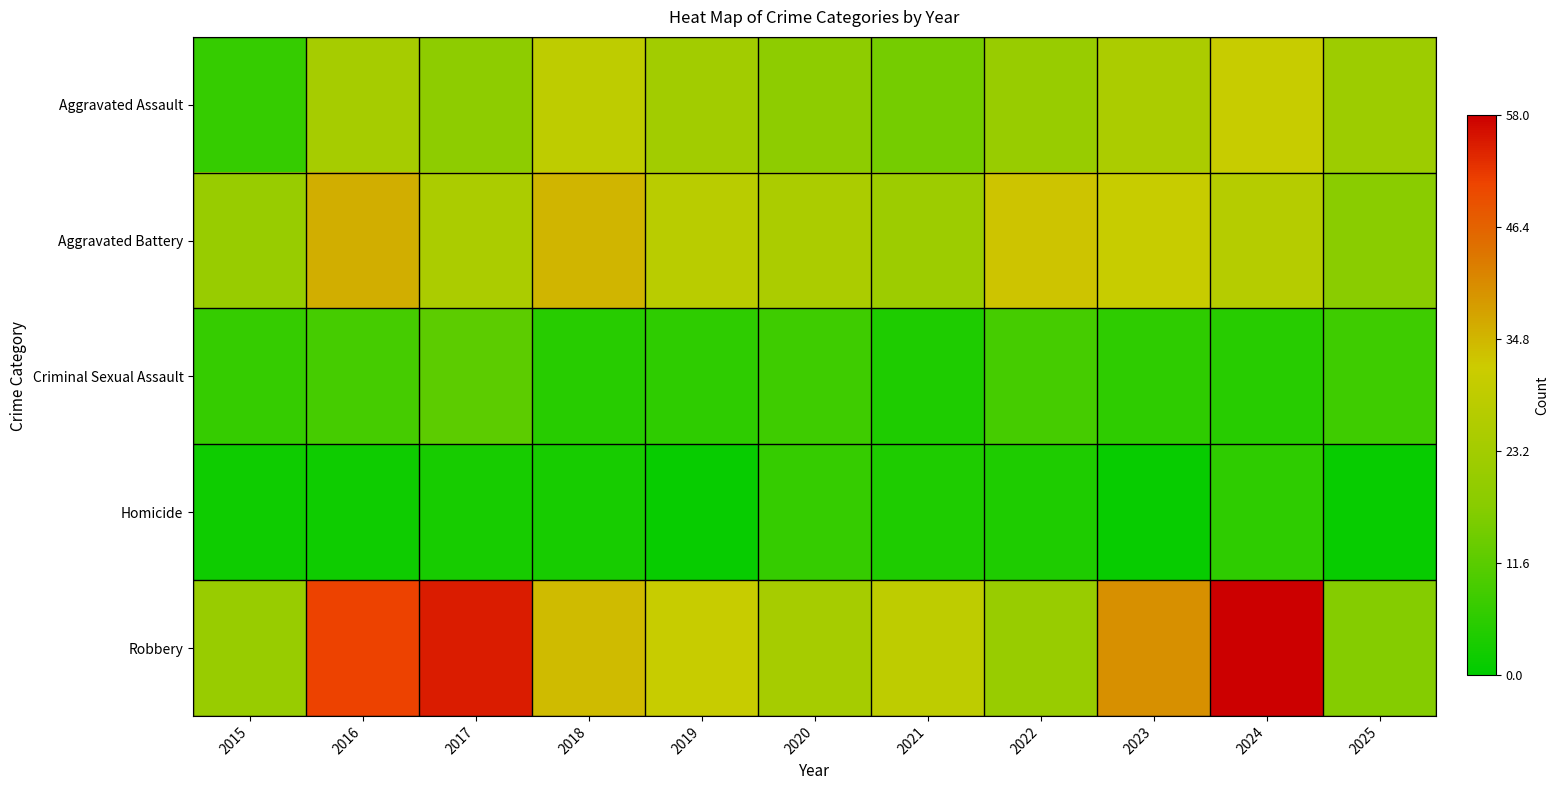

Which series has the largest total across all categories?

Robbery